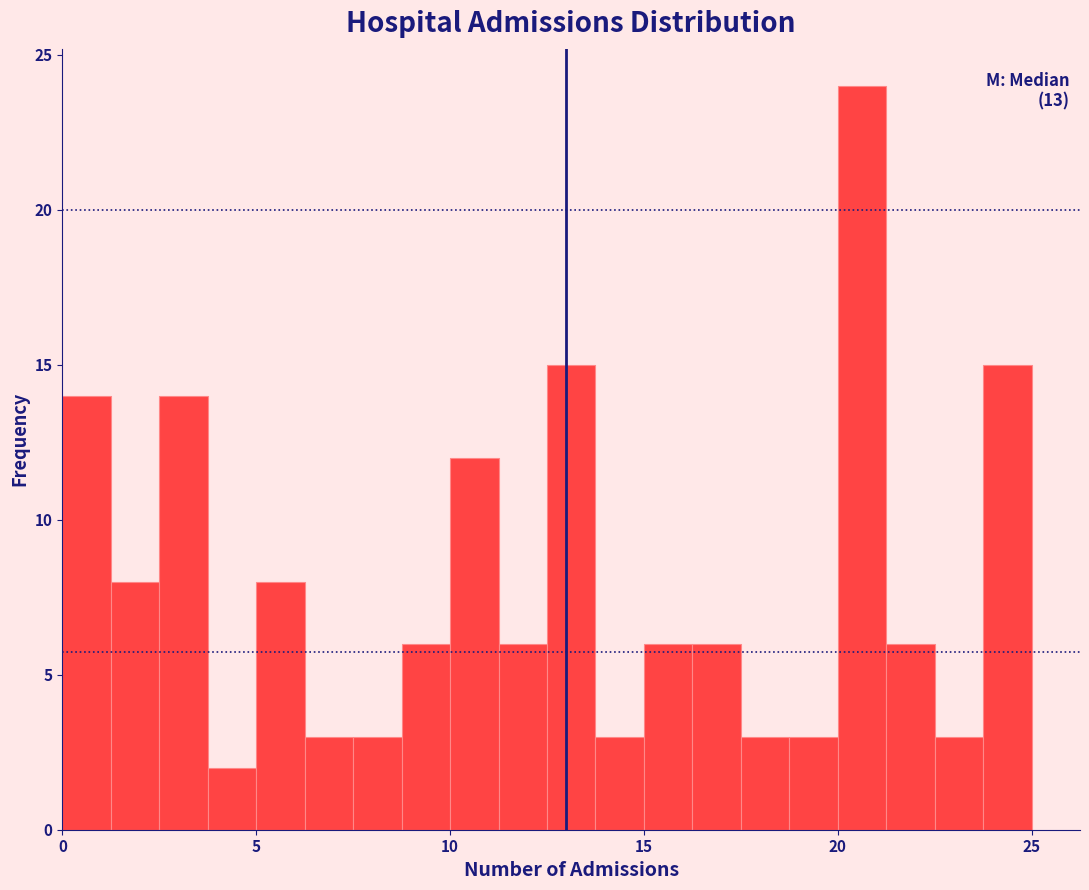

Around what value on the x-axis is the tallest bar? Give the approximate position of its centre, as read against the axis.

20.5